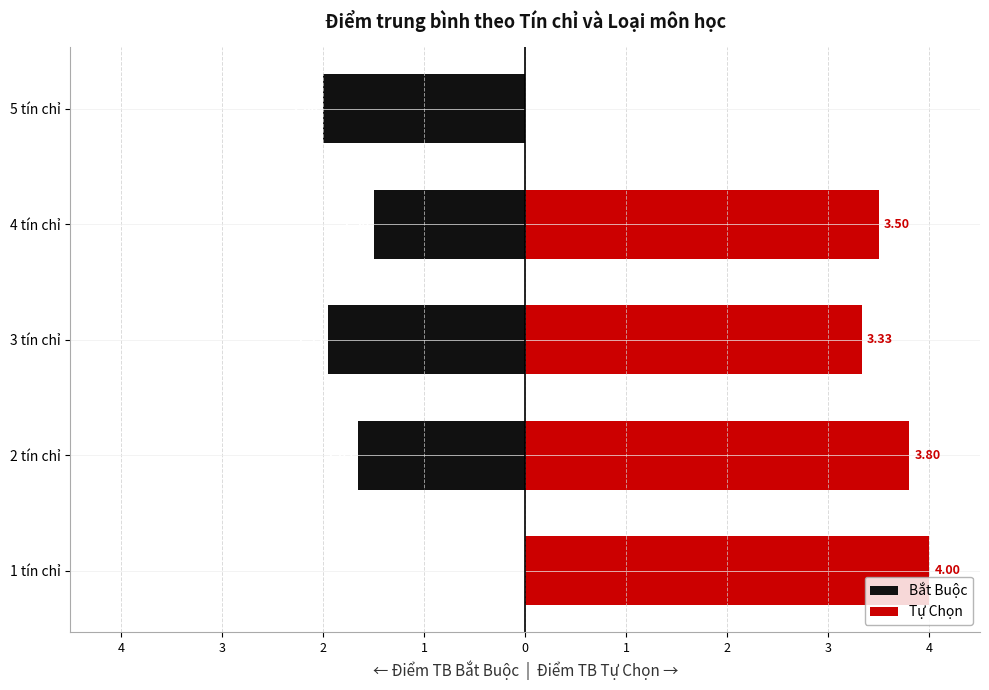

What are all the series names shown in the legend?

Bắt Buộc, Tự Chọn